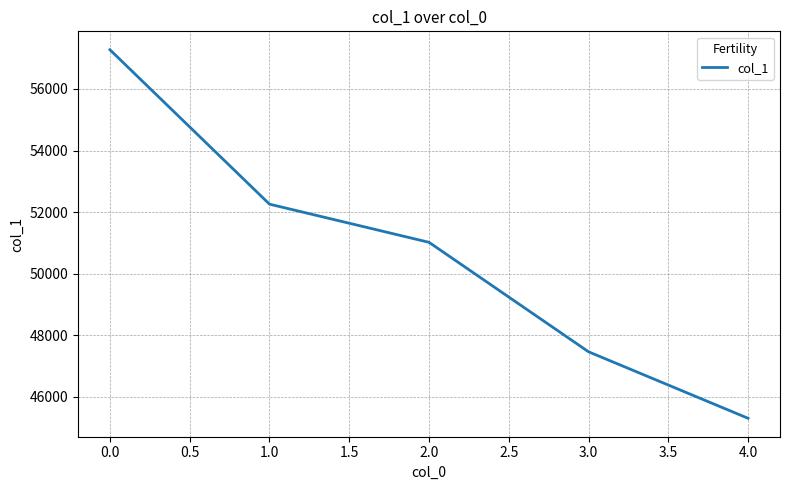

Reading right to left, list all the values displayed in this chart.

4.0=45308	3.0=47467	2.0=51021	1.0=52260	0.0=57272